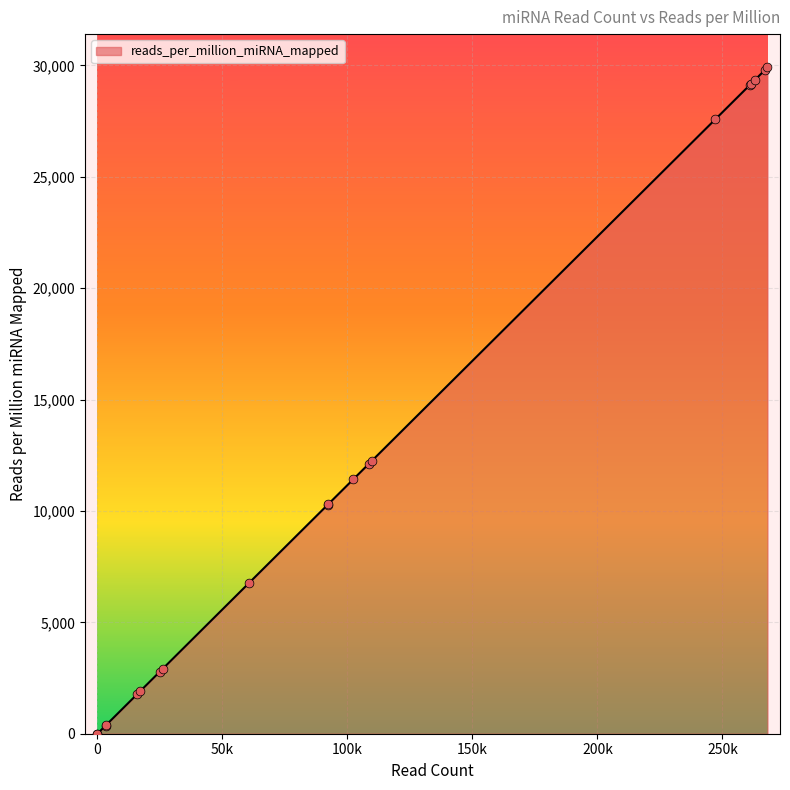

What is the change in value from hsa-let-7f-1 to hsa-mir-103b-2?

-27573.1